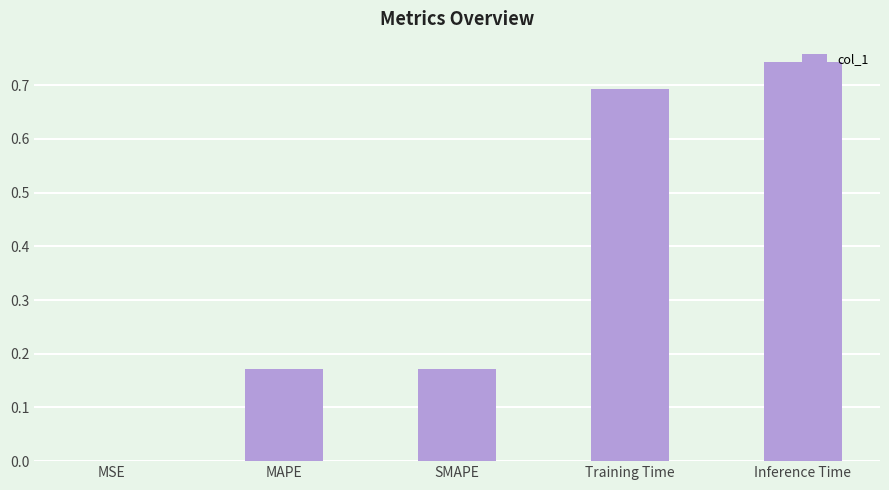

Count the number of categories in the chart.

5